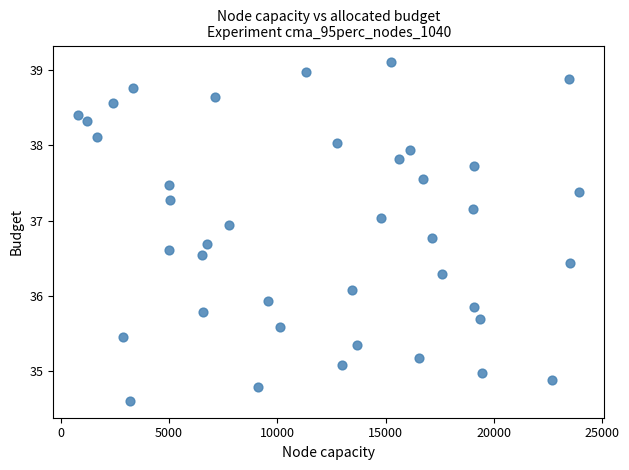

What is the range of Y values (max minus min)?

4.5